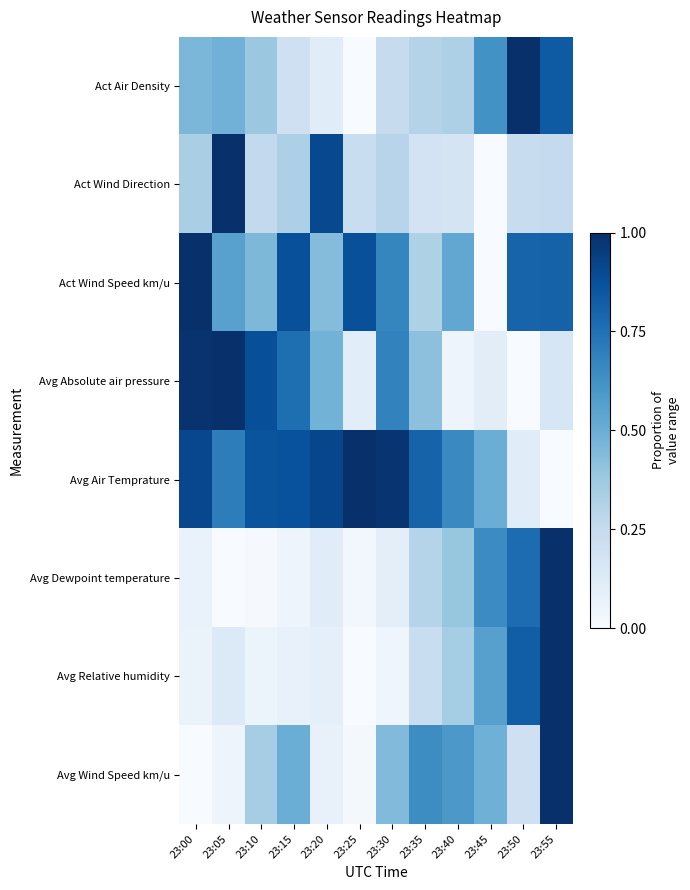

Between 23:05 and 23:40, which series saw the biggest shift?

Avg Absolute air pressure